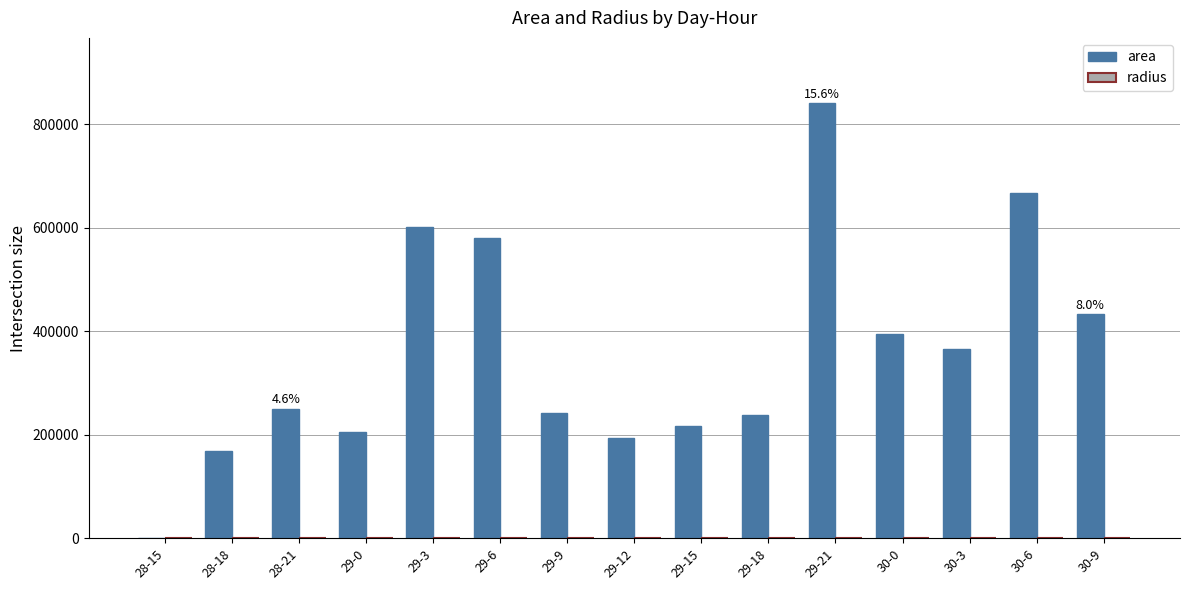

What is the sum of all area values?

5396250.0